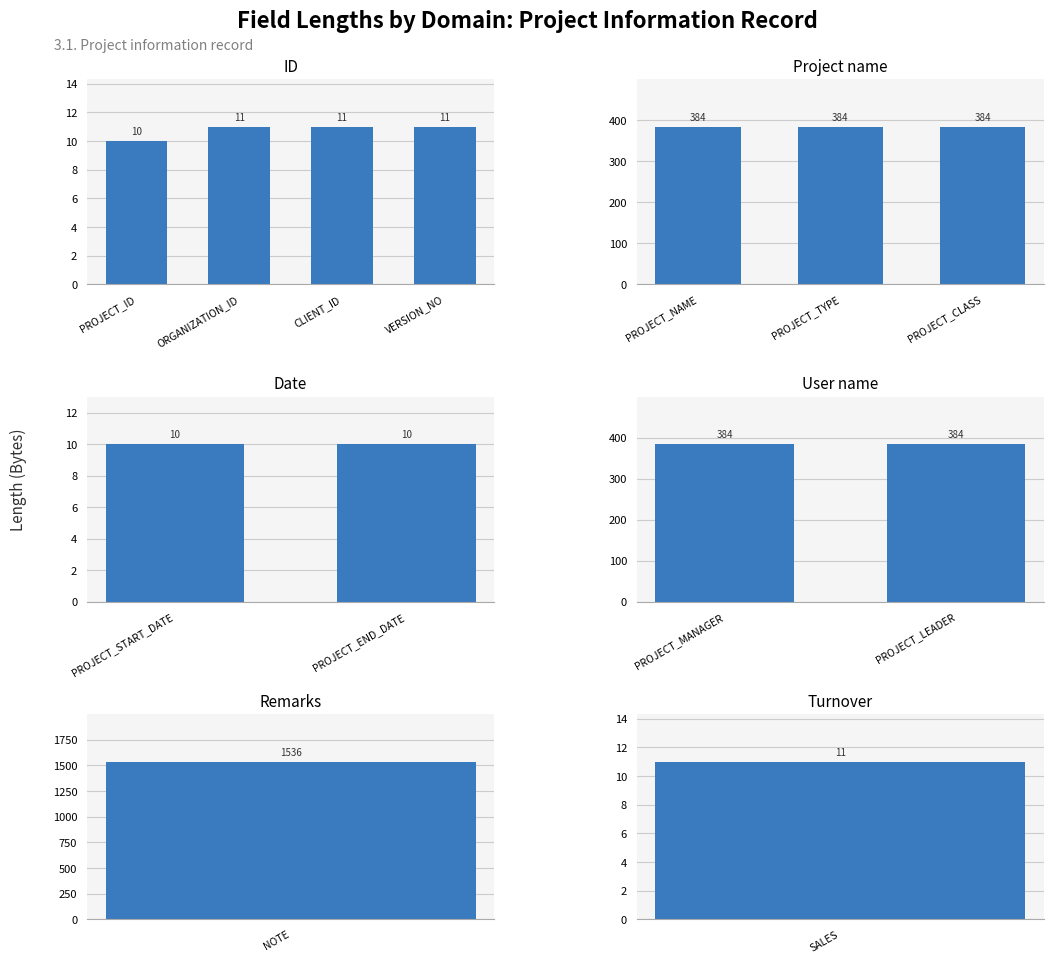

How many groups of bars are there?

13